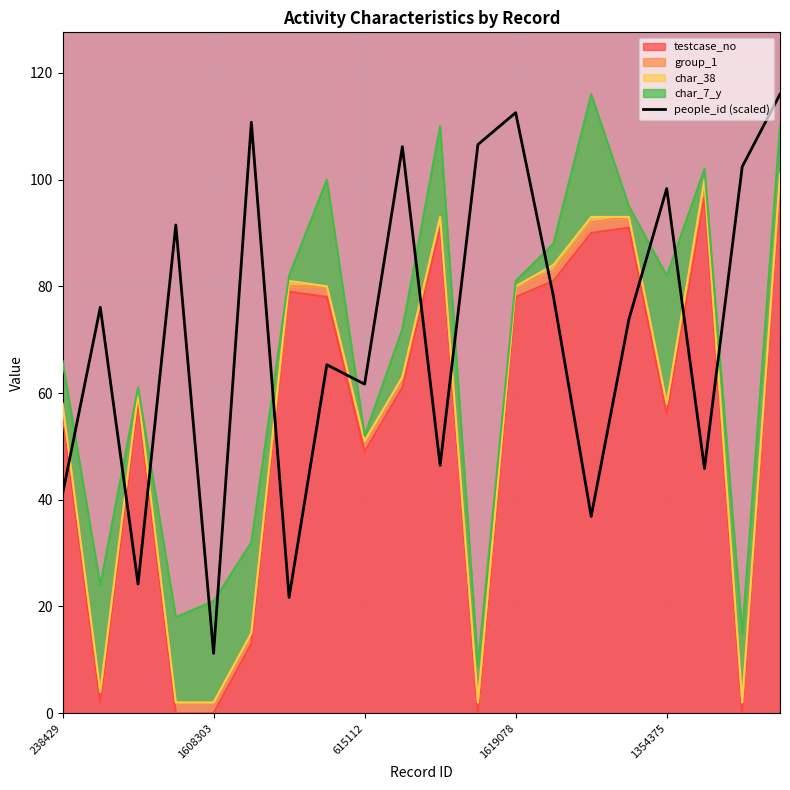

What is the difference between the second highest and second lowest values?

90.9